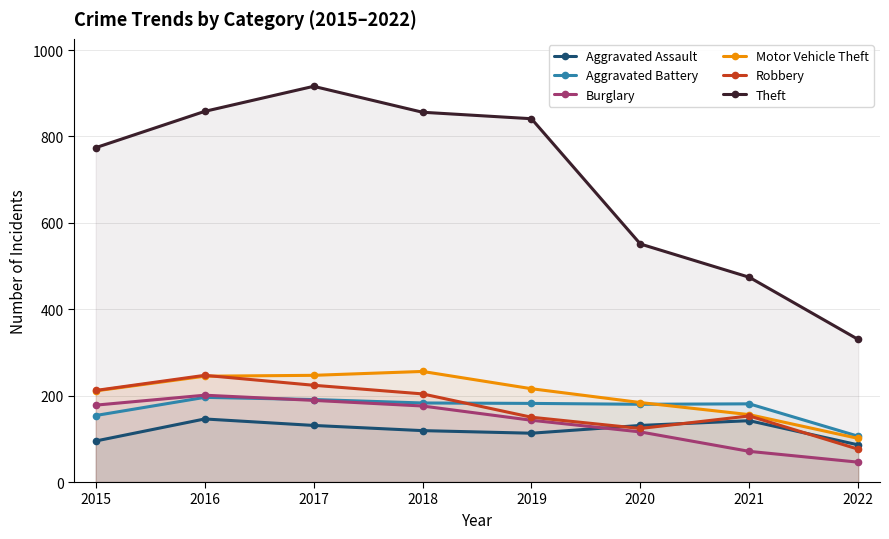

The Aggravated Battery series shows 201 at 2015. True or false?

False